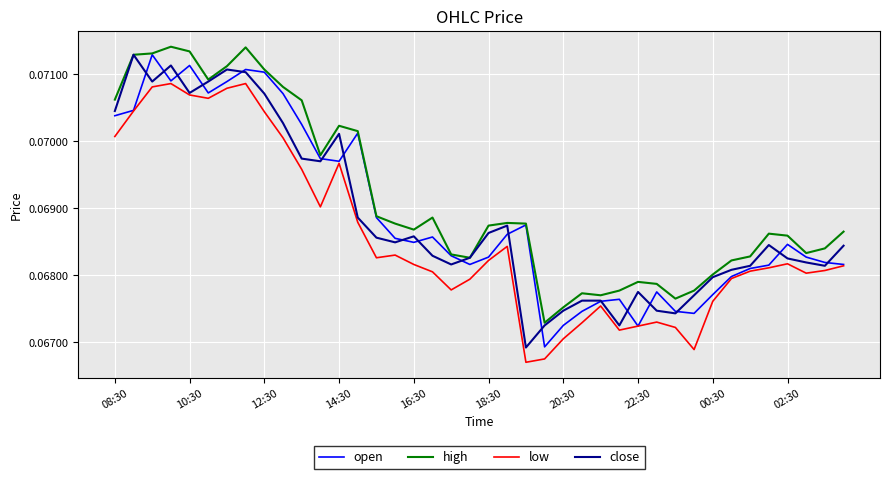

Which series has the largest total across all categories?

high